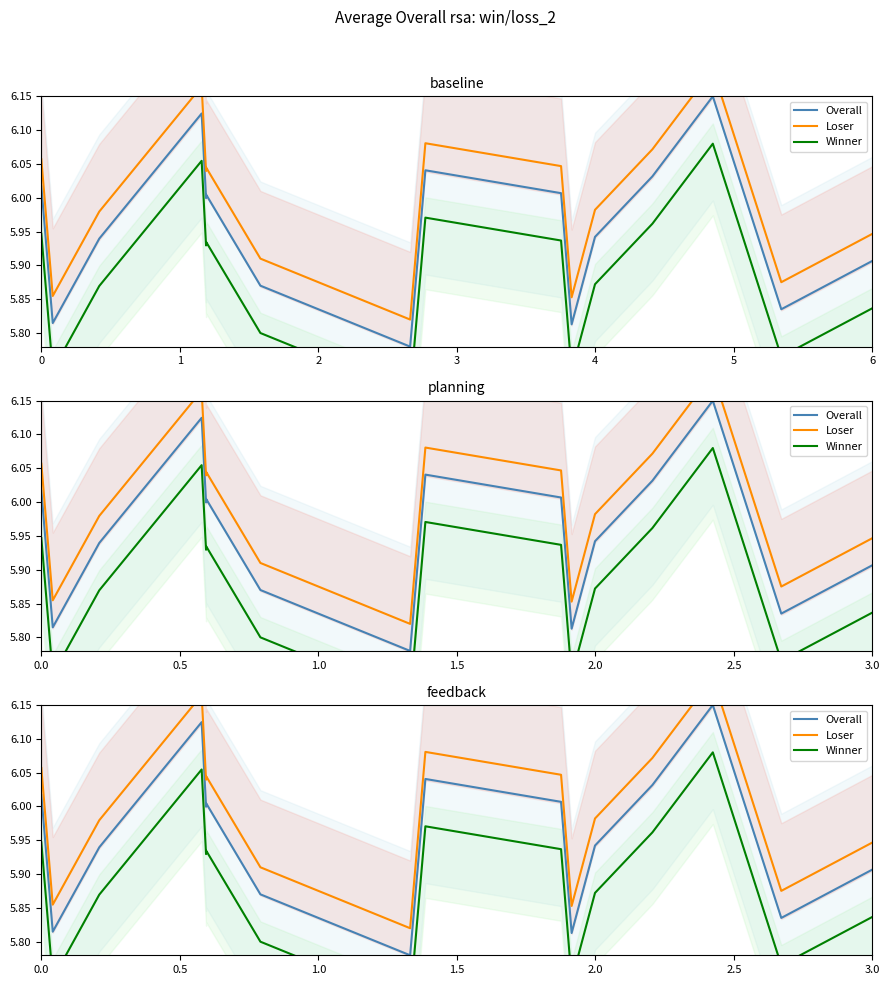

Reading right to left, extract all data points from this chart.

Overall: 5.9	5.8	6.2	6.0	5.9	5.8	6.0	6.0	5.8	5.9	6.0	6.0	6.1	5.9	5.8	6.0
Loser: 5.9	5.9	6.2	6.1	6.0	5.9	6.0	6.1	5.8	5.9	6.0	6.0	6.2	6.0	5.9	6.1
Winner: 5.8	5.8	6.1	6.0	5.9	5.7	5.9	6.0	5.7	5.8	5.9	5.9	6.1	5.9	5.7	5.9